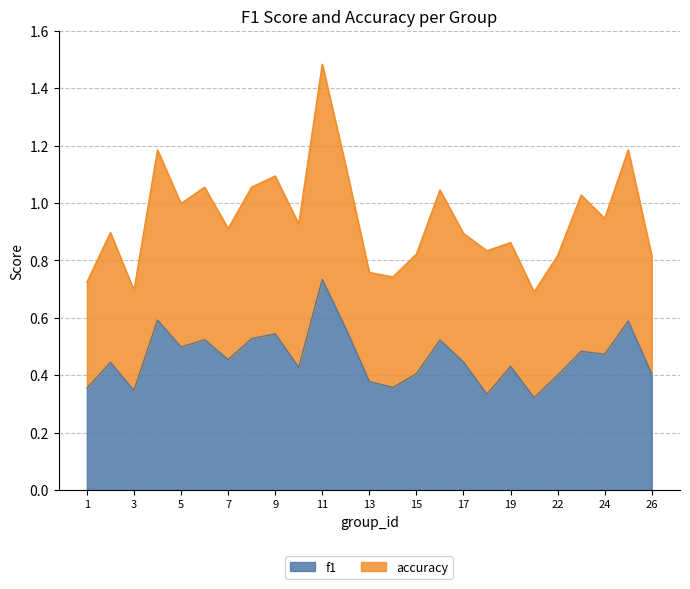

Reading right to left, extract all data points from this chart.

f1: 0.4	0.6	0.5	0.5	0.4	0.3	0.4	0.3	0.4	0.5	0.4	0.4	0.4	0.6	0.7	0.4	0.5	0.5	0.5	0.5	0.5	0.6	0.3	0.4	0.4
accuracy: 0.8	1.2	0.9	1.0	0.8	0.7	0.9	0.8	0.9	1.0	0.8	0.7	0.8	1.1	1.5	0.9	1.1	1.1	0.9	1.1	1.0	1.2	0.7	0.9	0.7